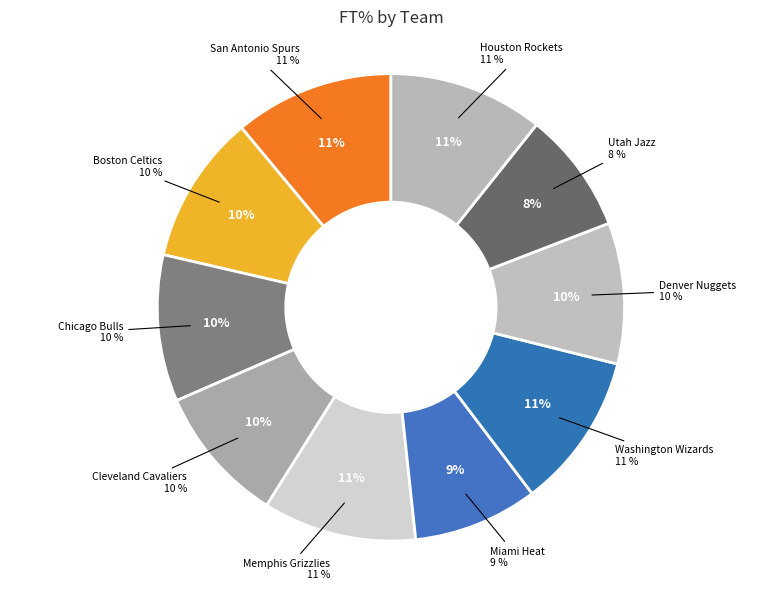

To the nearest percent, what is the average slice percentage?

10%